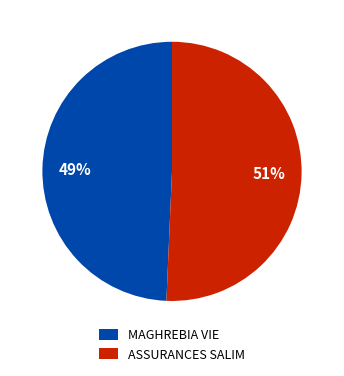

Is the sum of ASSURANCES SALIM and MAGHREBIA VIE greater than half?

Yes